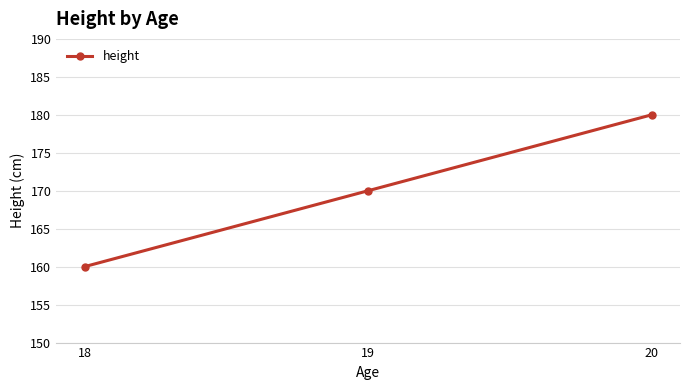

Approximately how many times larger is the value at 20 compared to 19?

1.1